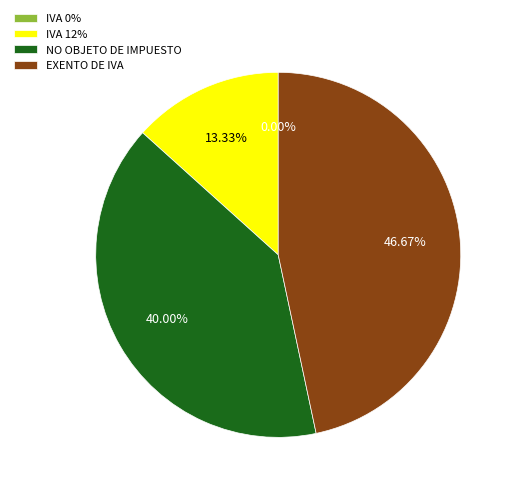

The IVA 12% slice represents 13% of the pie. True or false?

True